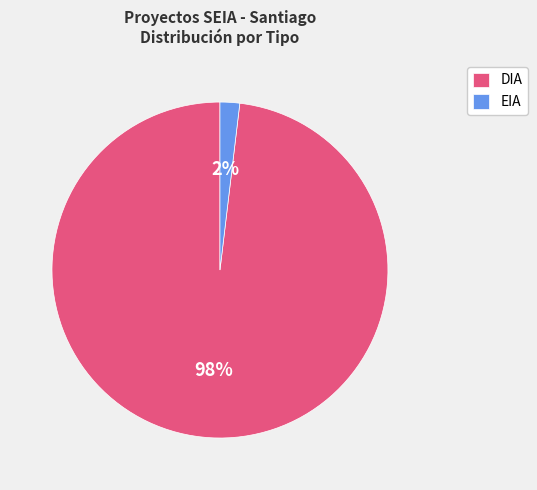

True or false: EIA accounts for 12% of the total.

False